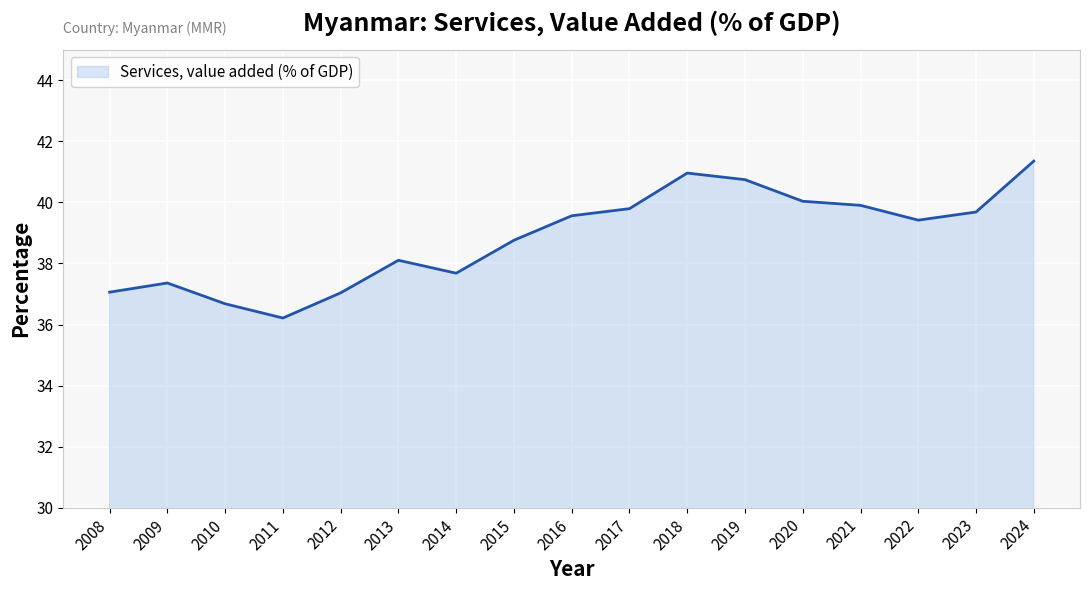

What is the difference between the maximum and minimum values?

5.1